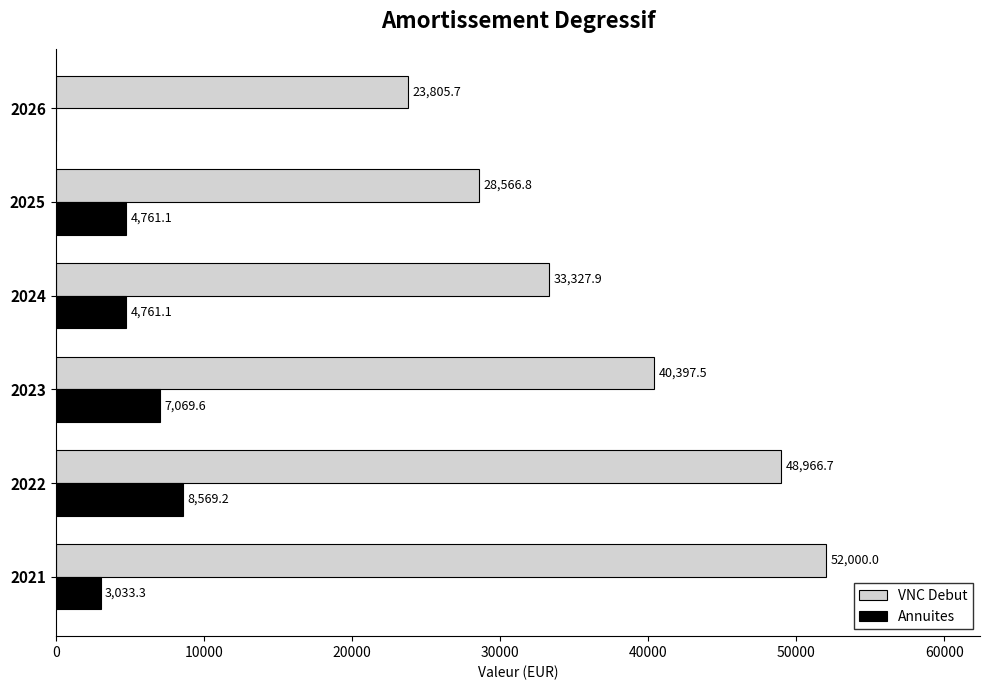

At which category is the sum across all series the highest?

2022